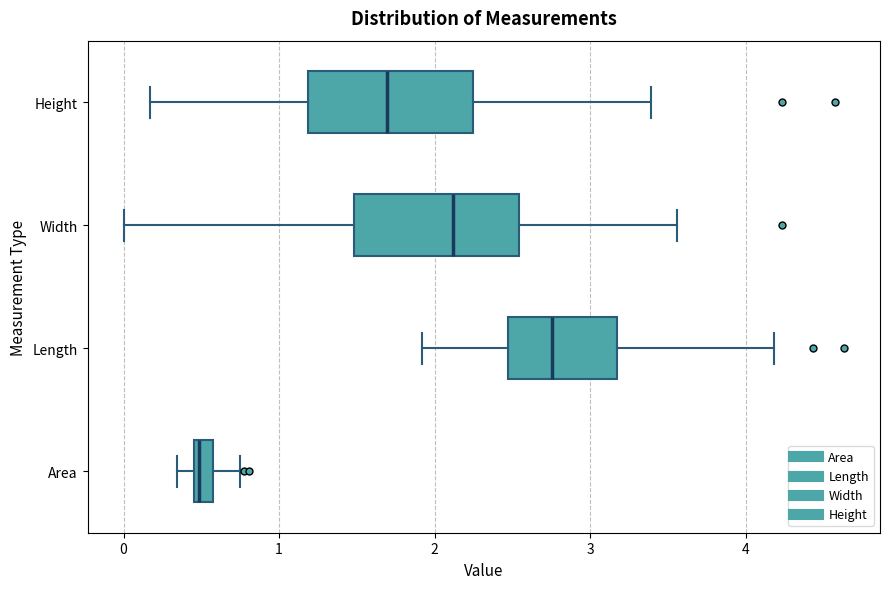

Which box's median line is the furthest to the right?

Length